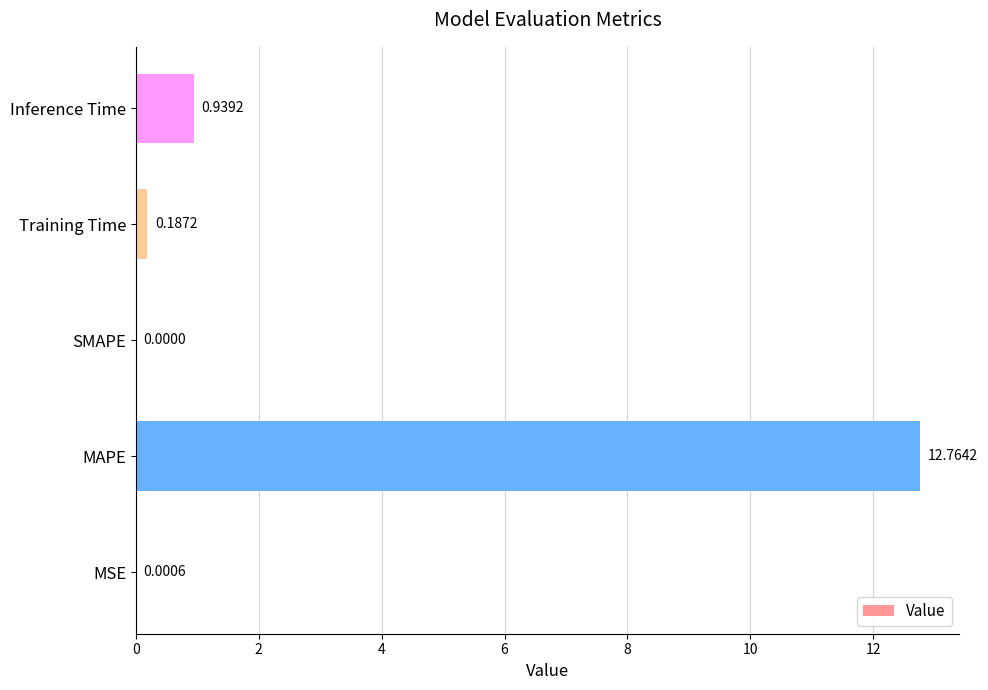

What is the change in value from MSE to Inference Time?

+0.9